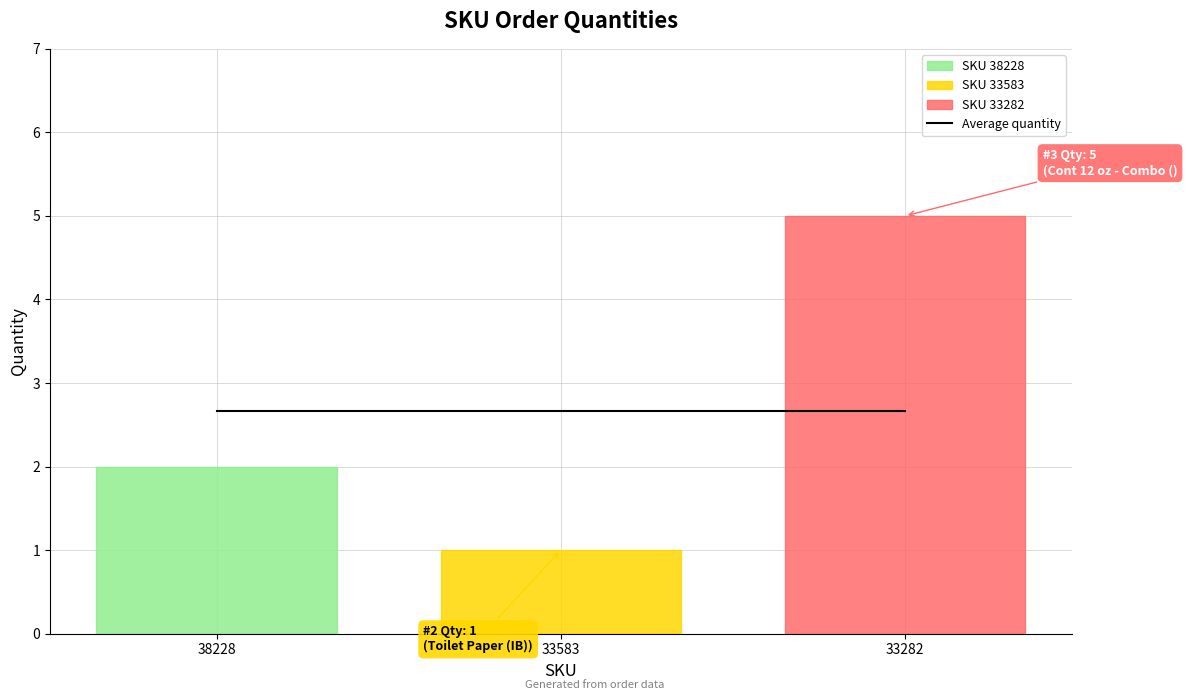

Reading left to right, extract all data points from this chart.

2	1	5